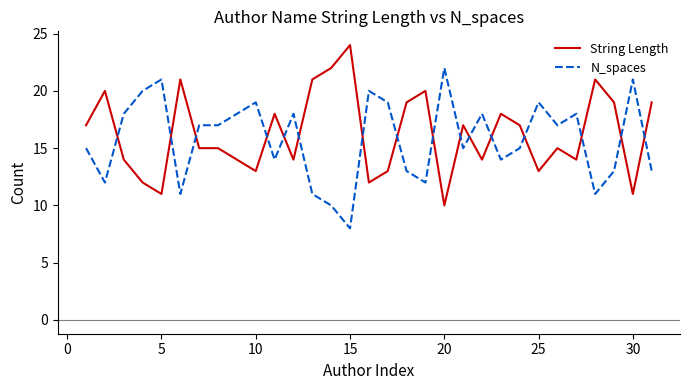

What is the highest value of the String Length series?

24